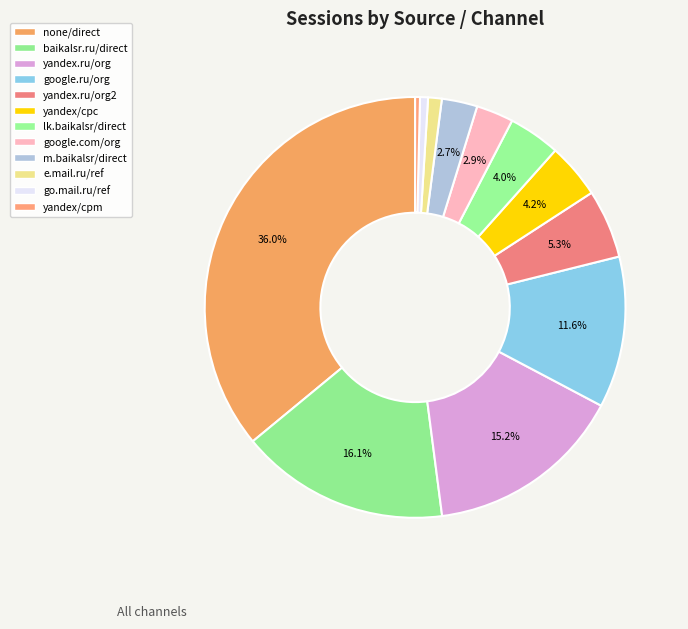

How many slices are in this pie chart?

12